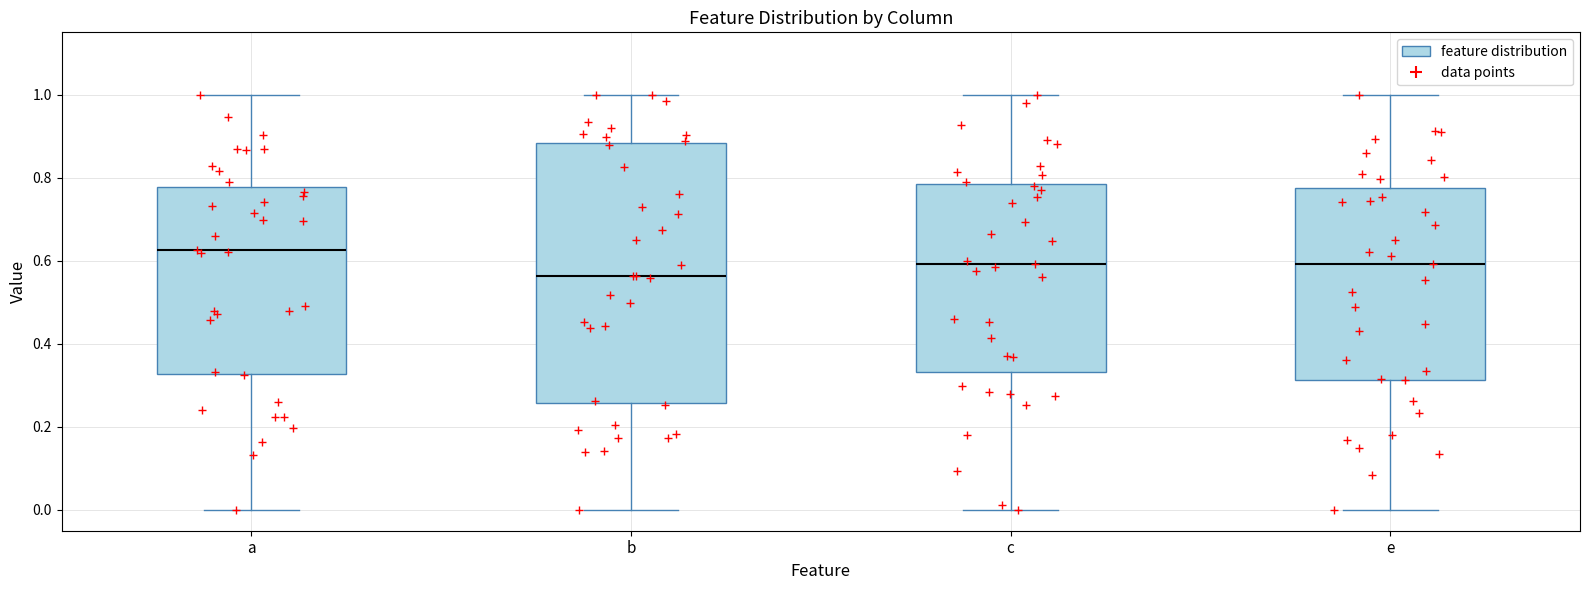

Reading left to right, read every box against the y-axis: the position of its median line, the range the box covers, and the ends of its whiskers. The values are not printed on the chart, so give them approximately, as read against the axis.

a: median 0.62, box 0.32 to 0.78, whiskers 0.00 to 1.00
b: median 0.56, box 0.26 to 0.88, whiskers 0.00 to 1.00
c: median 0.60, box 0.34 to 0.78, whiskers 0.00 to 1.00
e: median 0.60, box 0.32 to 0.78, whiskers 0.00 to 1.00